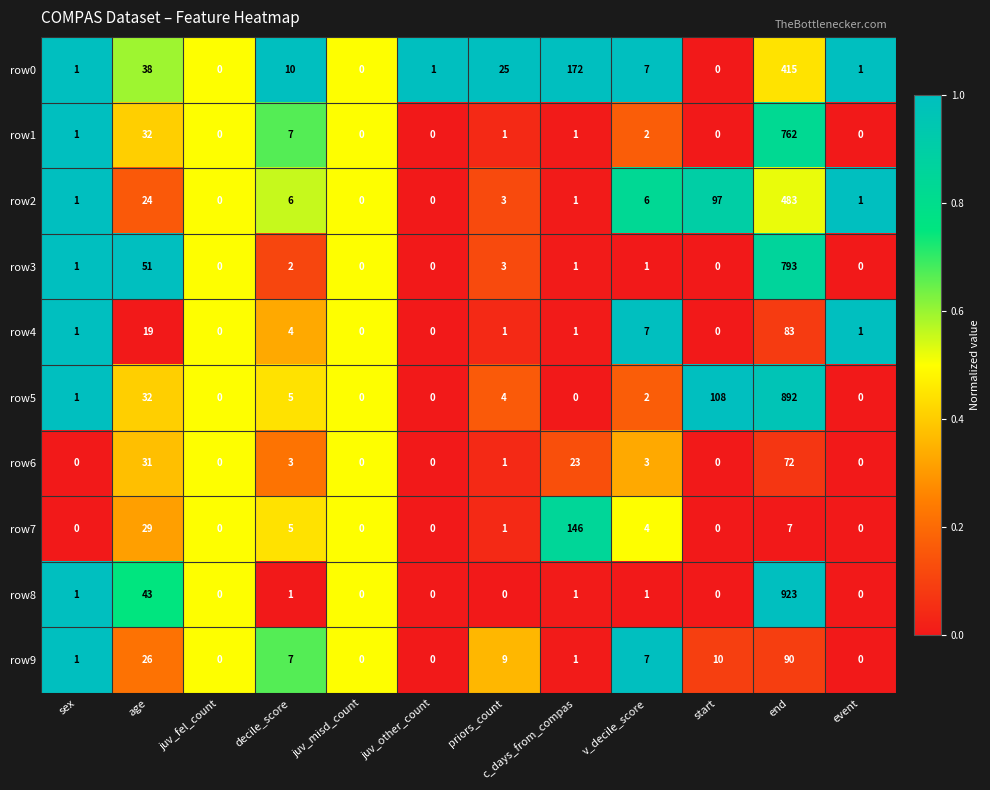

How many positive values does the row2 series have?

9